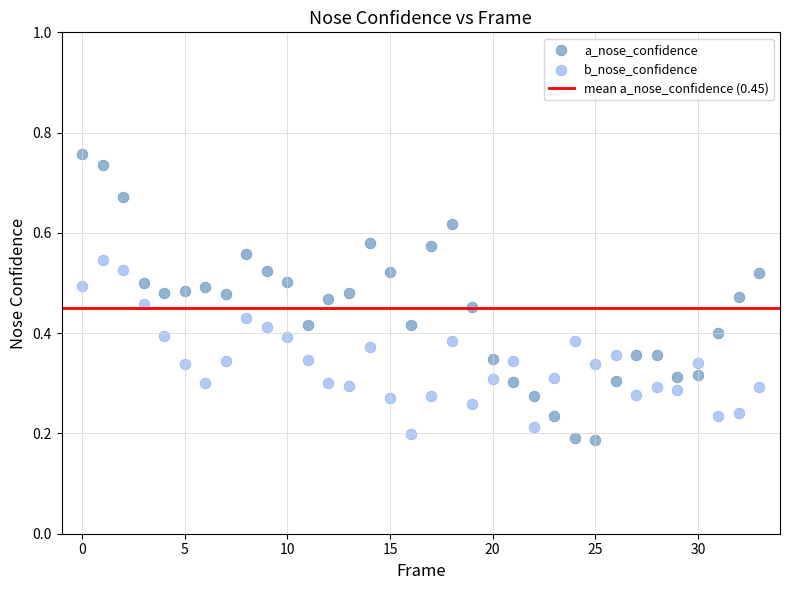

Which series contains the highest Y value?

a_nose_confidence